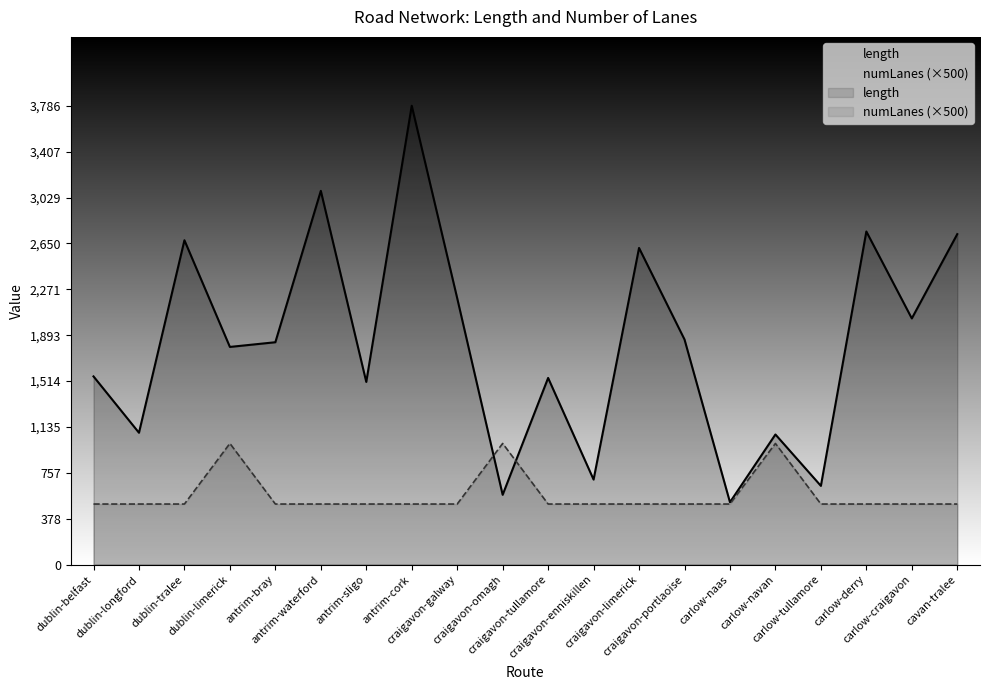

What is the difference between the maximum and minimum values in the numLanes series?

500.0